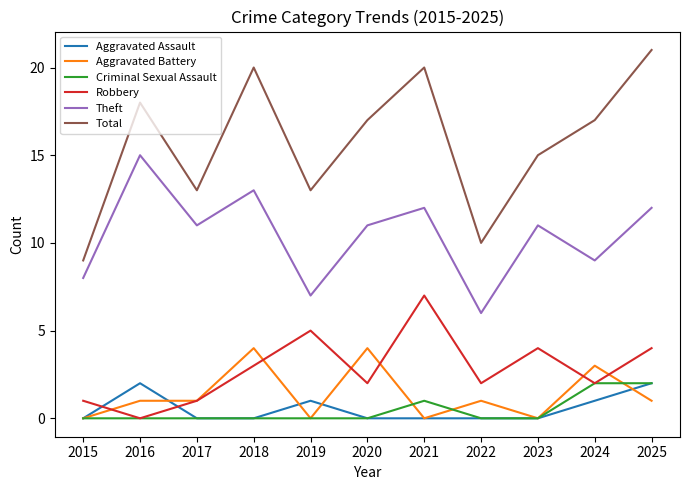

True or false: Aggravated Assault and Total intersect in this chart.

False